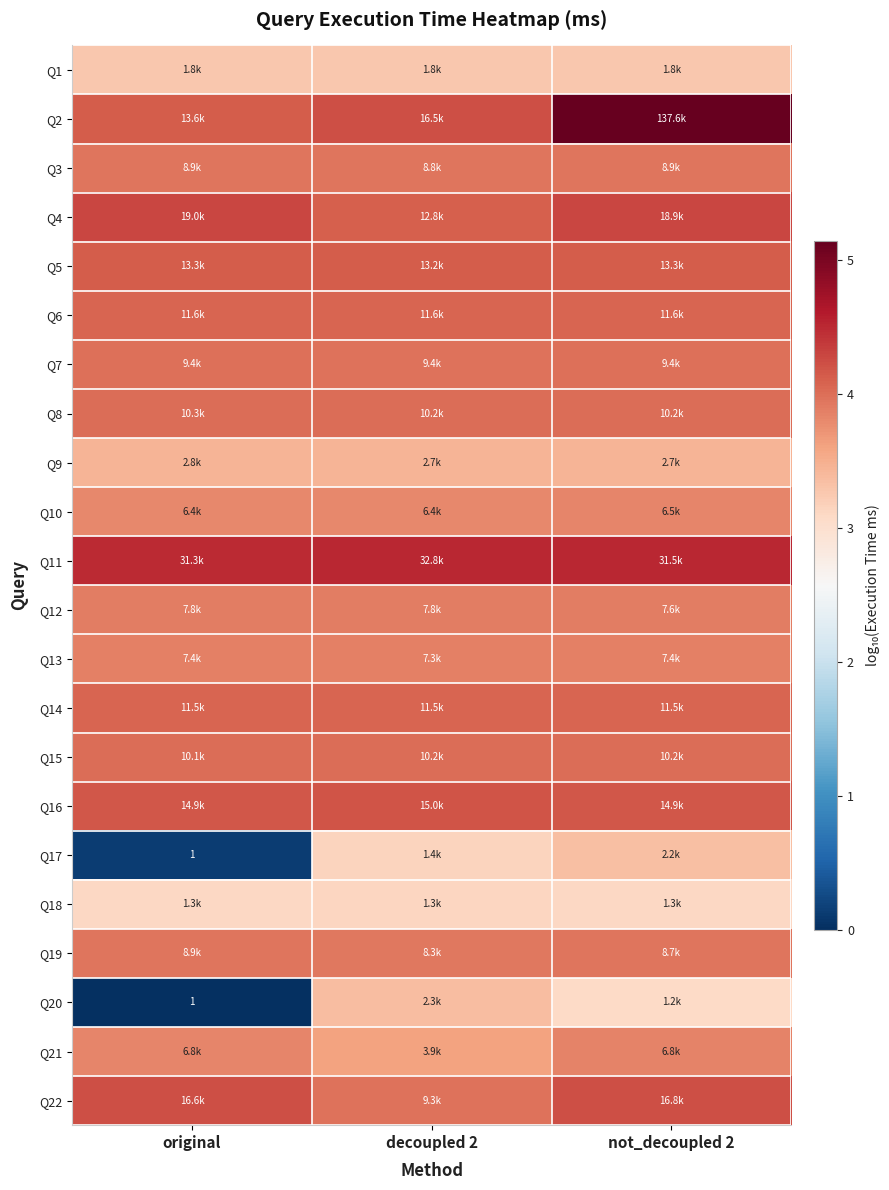

At which category is the sum across all series the highest?

not_decoupled 2